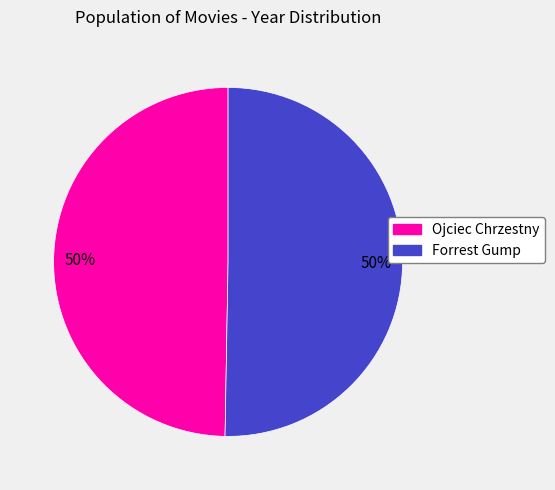

Approximately how many times larger is the value at Forrest Gump compared to Ojciec Chrzestny?

1.0